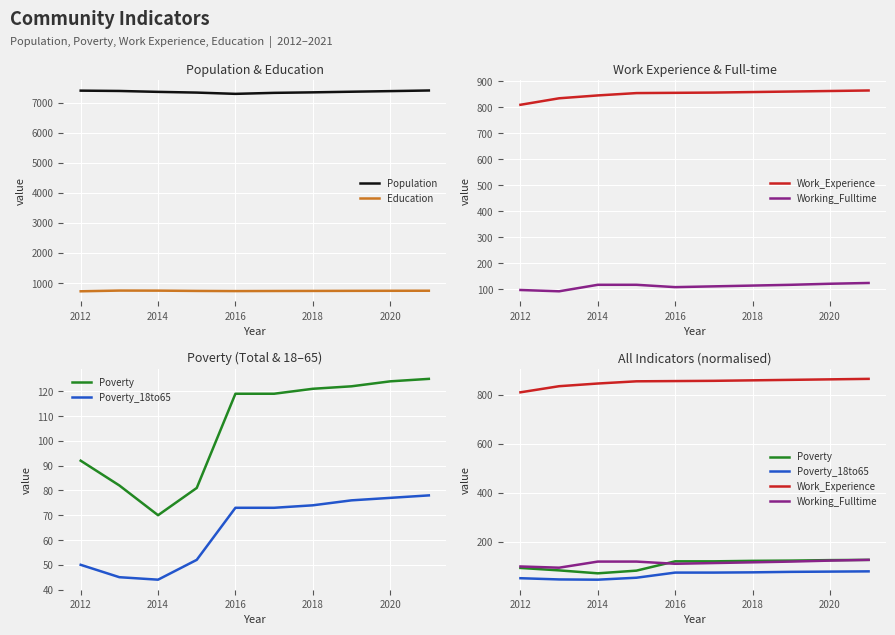

What are all the series names shown in the legend?

Population, Education, Work_Experience, Working_Fulltime, Poverty, Poverty_18to65